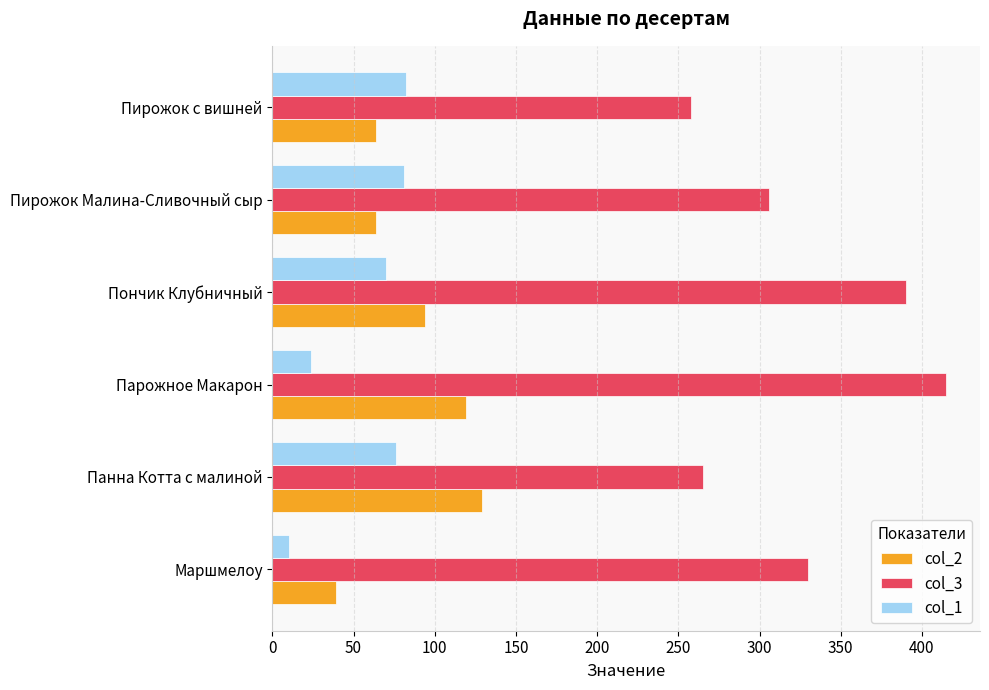

List the series in order of their peak value, lowest first.

col_1, col_2, col_3